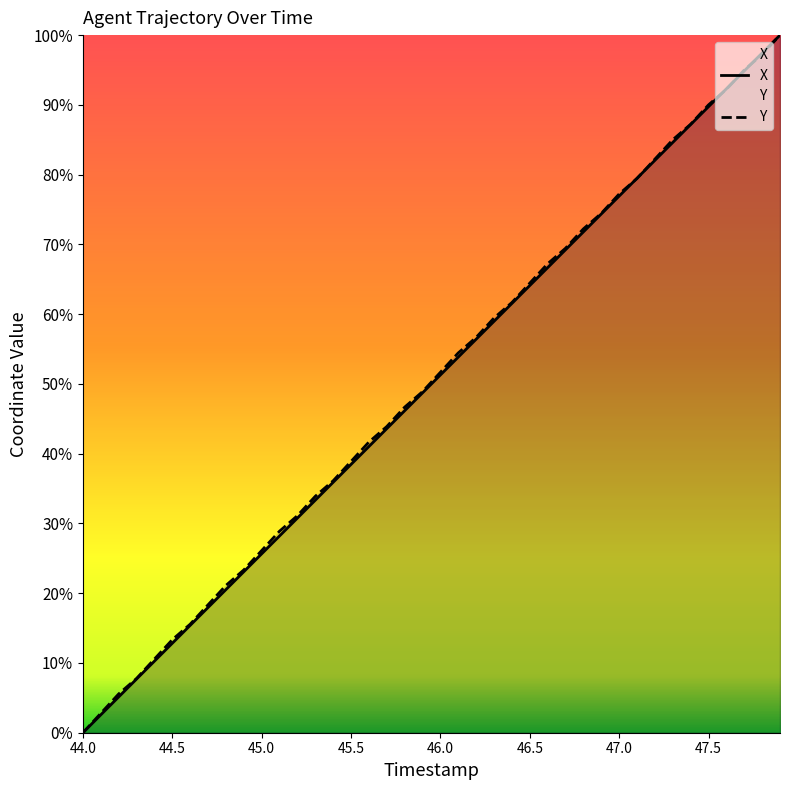

What is the approximate value of X at 45.5?

38.5